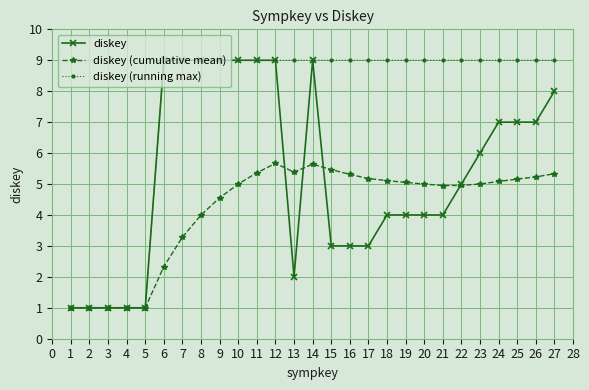

What is the value of the diskey (running max) point at the 3rd from the left?

1.0